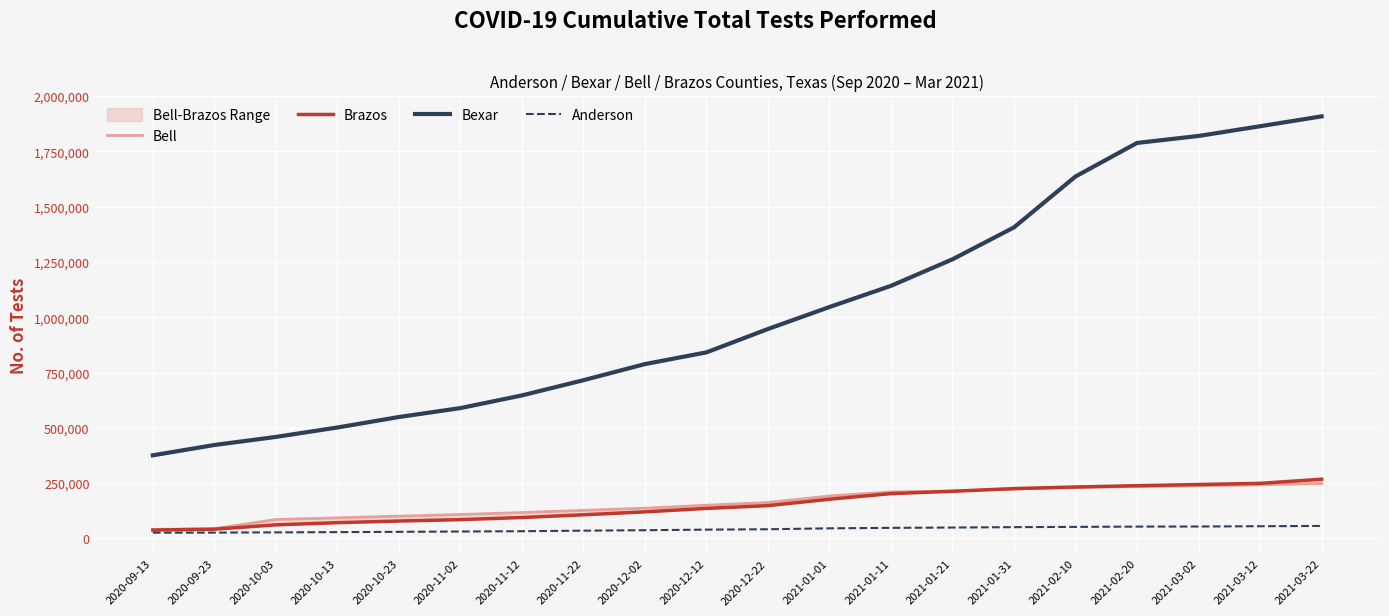

Which series has the largest total across all categories?

Bexar